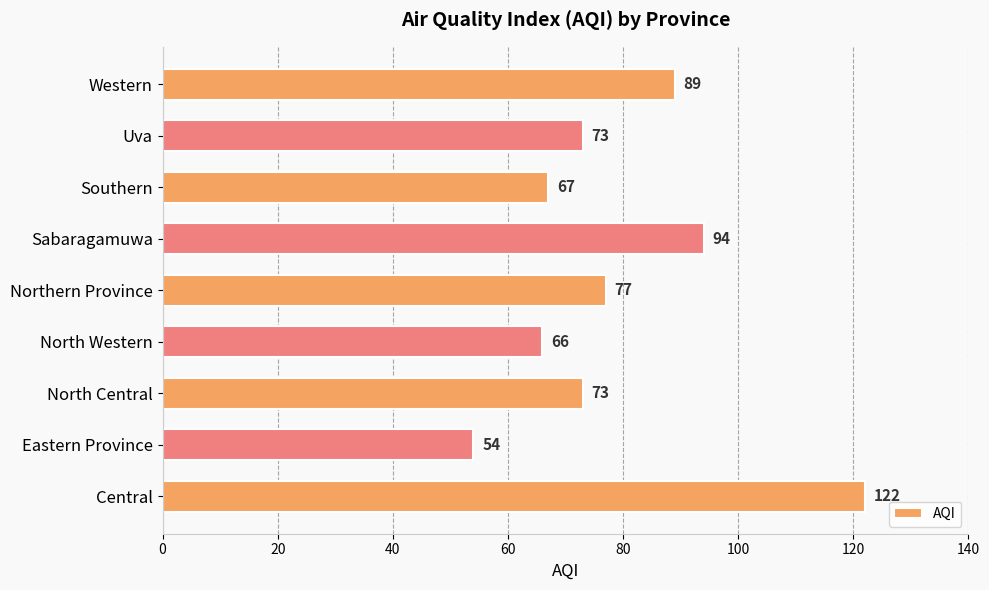

At which category does the chart reach its peak across all series?

Central